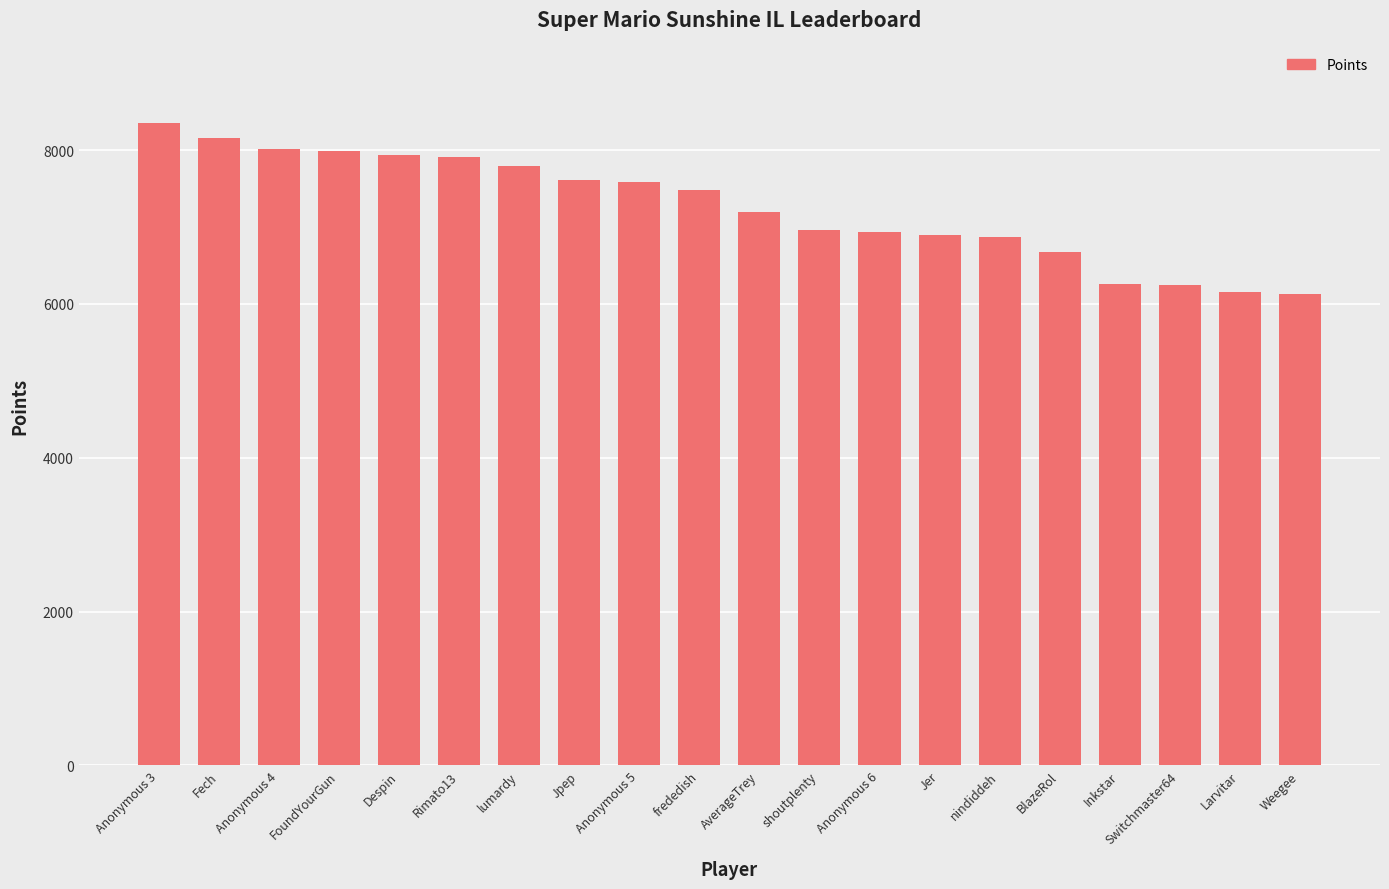

Which has a higher value, Jer or Larvitar?

Jer